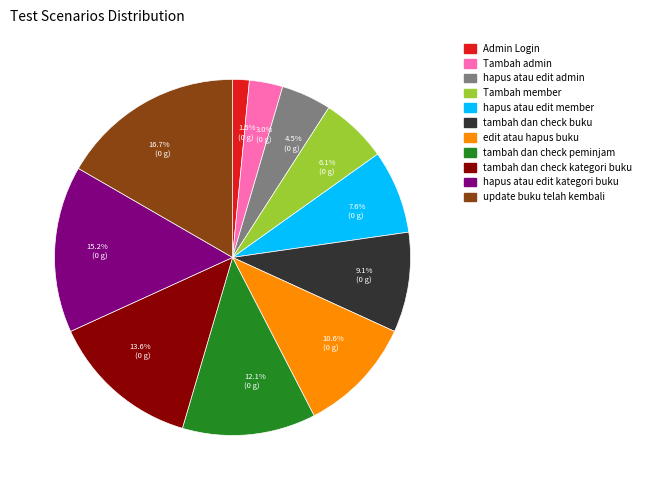

Which category has the biggest portion of the pie?

16.7% (0 g)